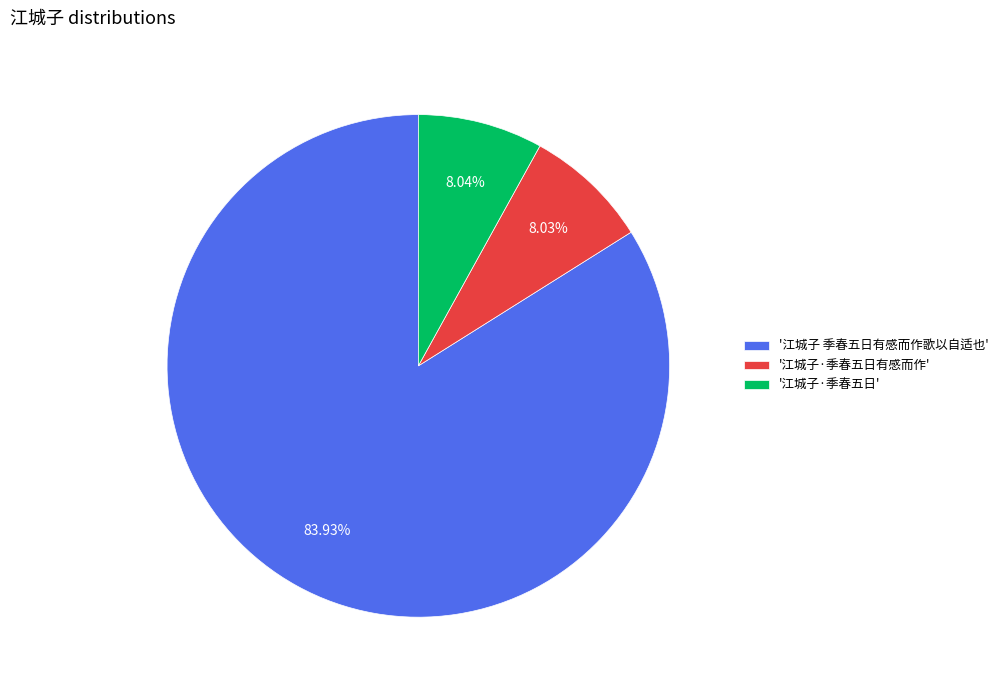

Between '江城子·季春五日' and '江城子 季春五日有感而作歌以自适也', which is larger?

'江城子 季春五日有感而作歌以自适也'